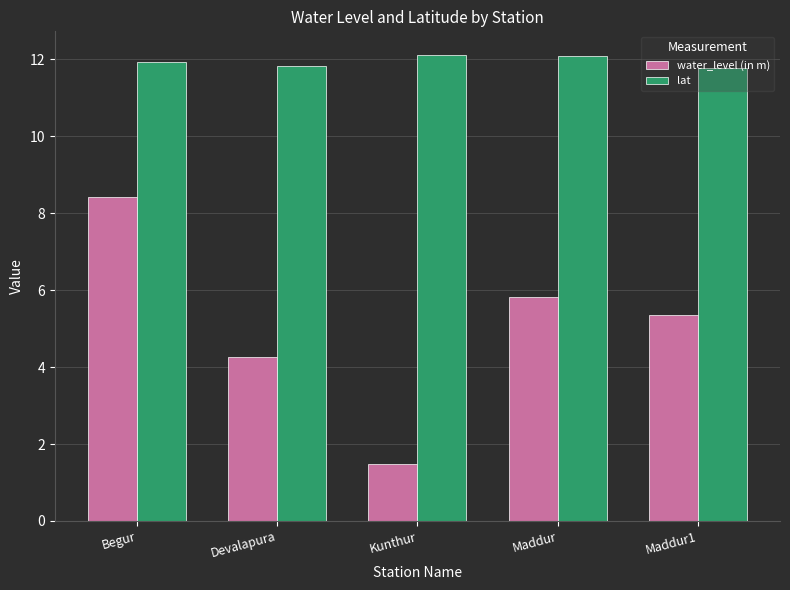

What is the minimum value for water_level (in m)?

1.5